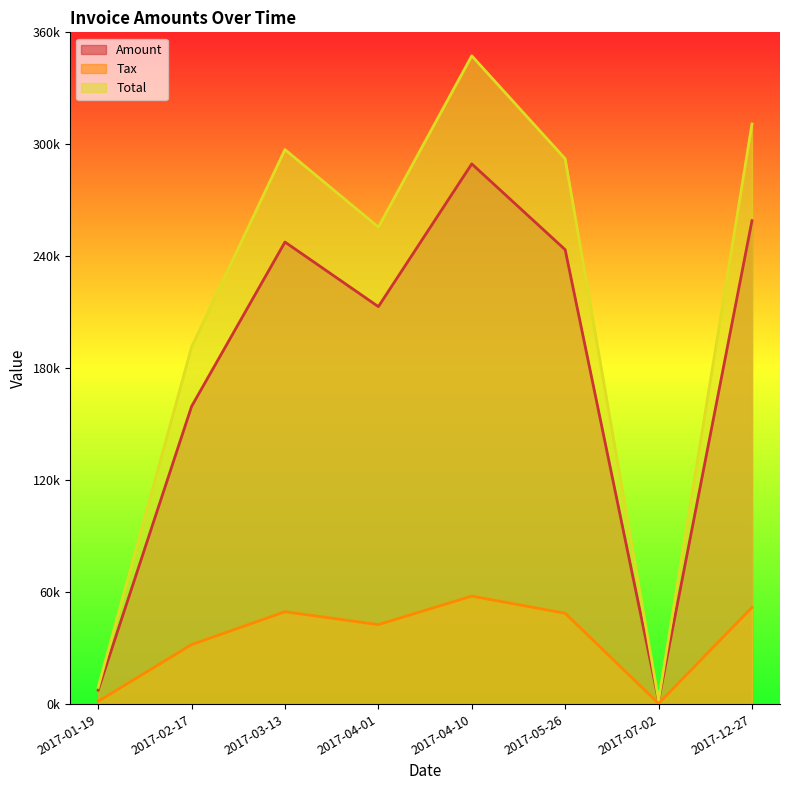

At which category is the sum across all series the highest?

2017-04-10